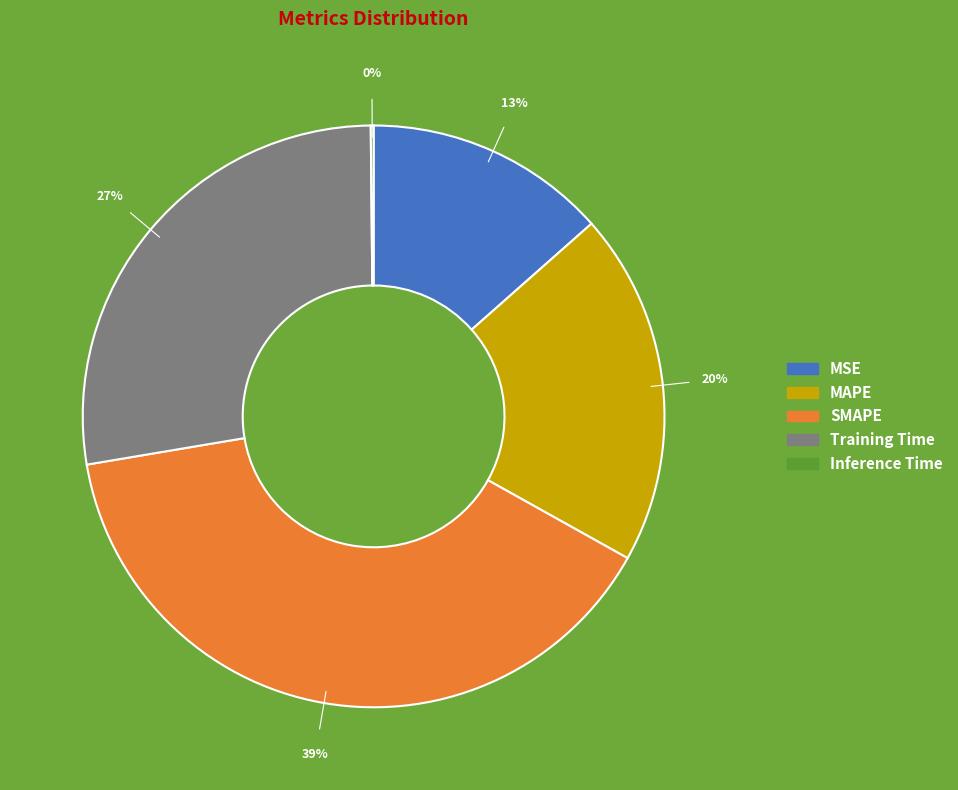

Is the sum of MAPE and SMAPE greater than half?

Yes